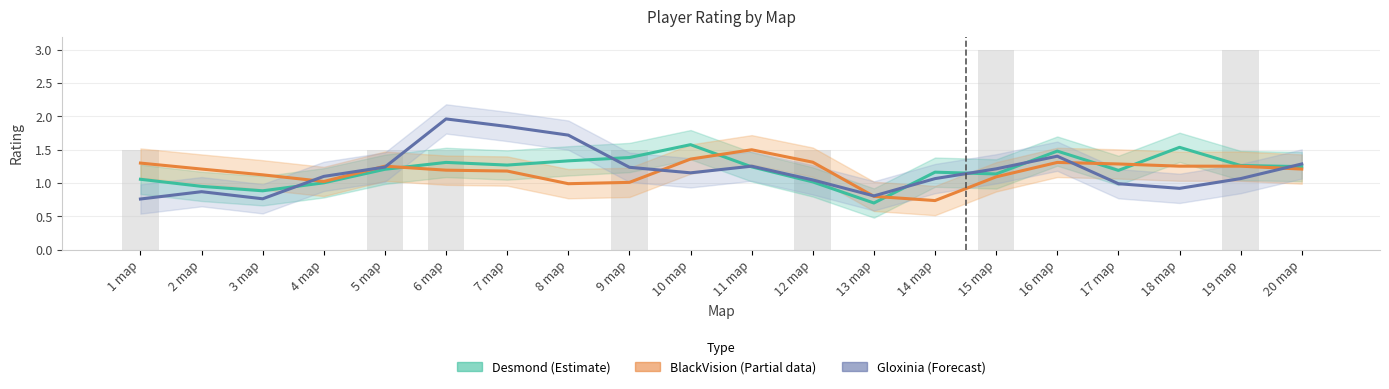

Are the bars horizontal?

No